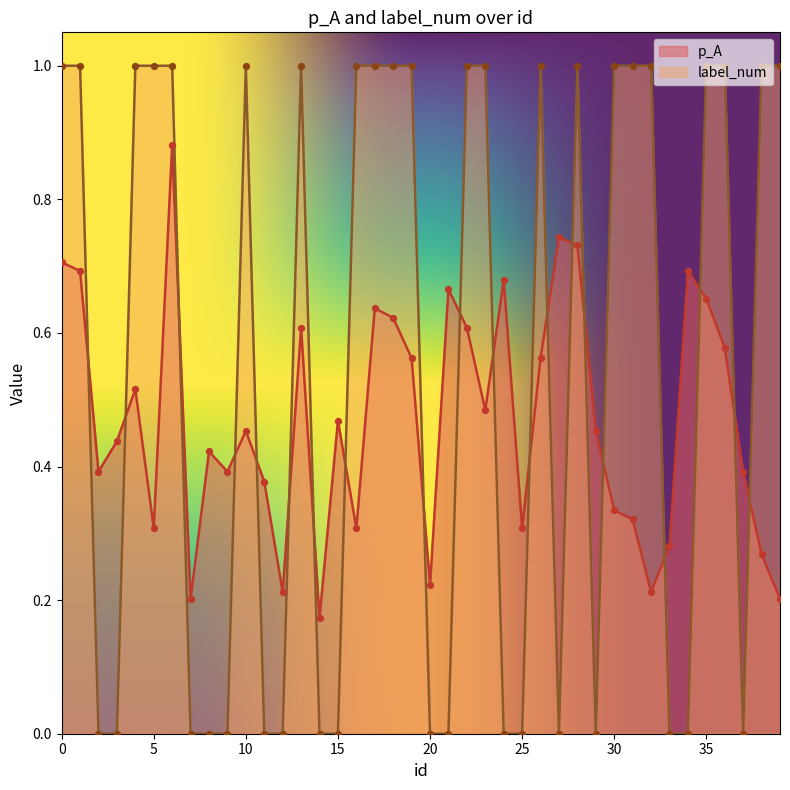

At how many categories does at least one series exceed 0?

40